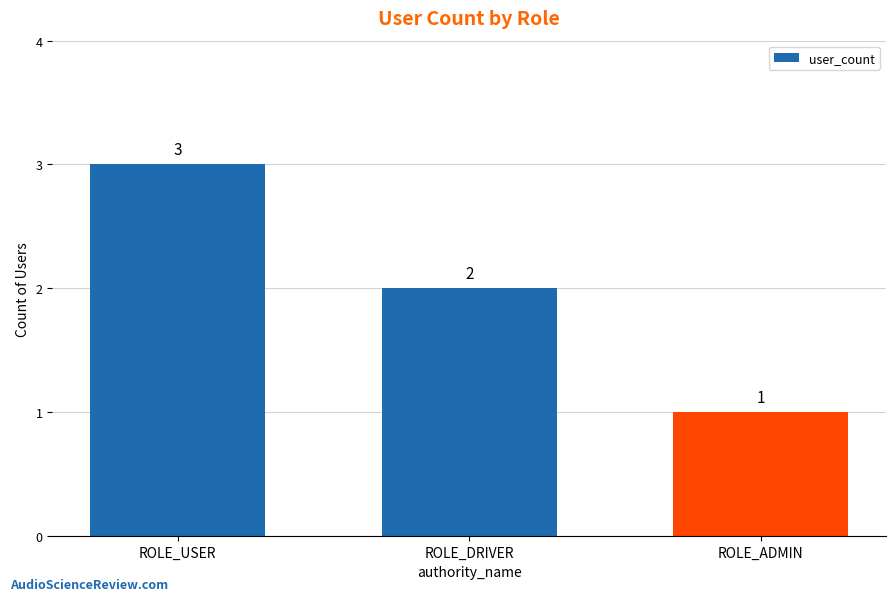

At which label does the data first exceed 2?

ROLE_USER